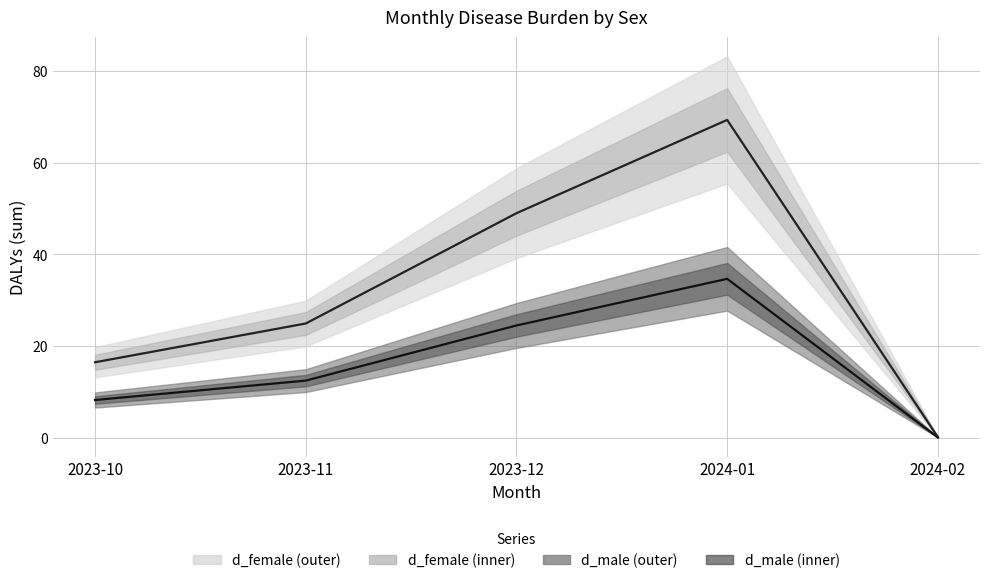

What position from the left is 2024-02?

5